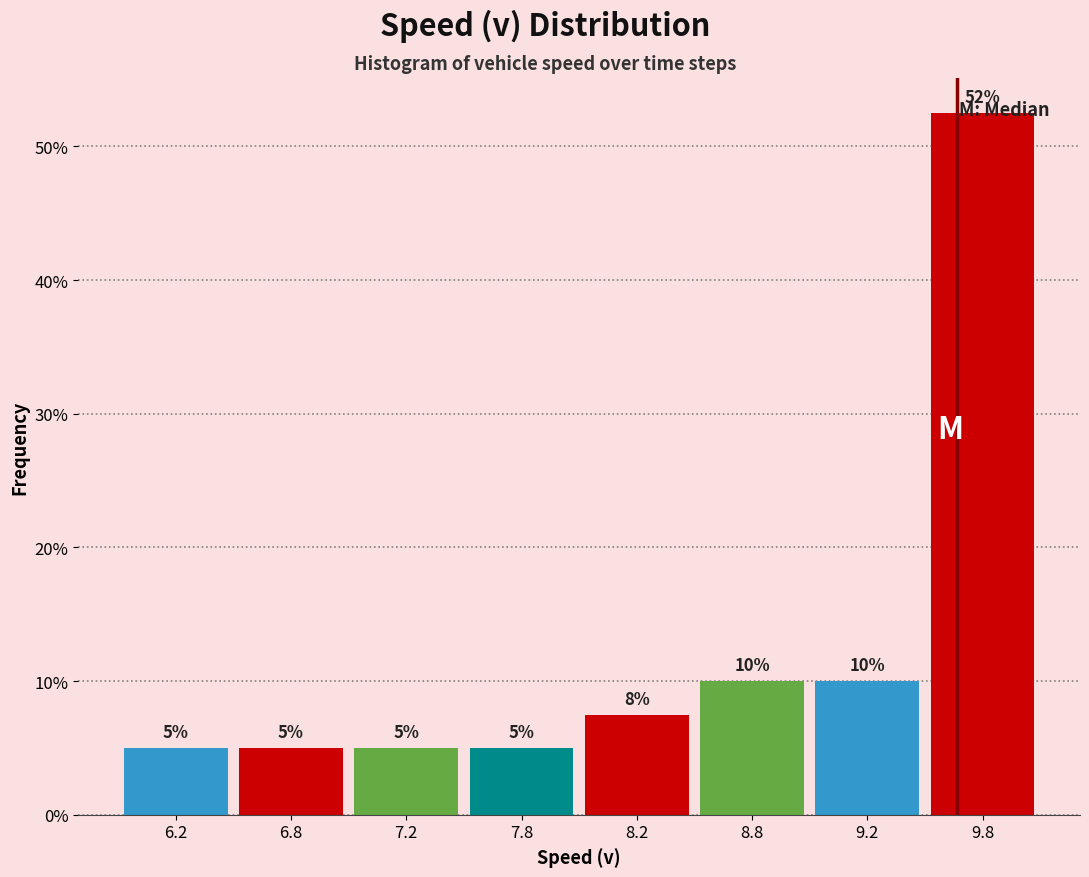

At which category does the chart reach its peak across all series?

9.8